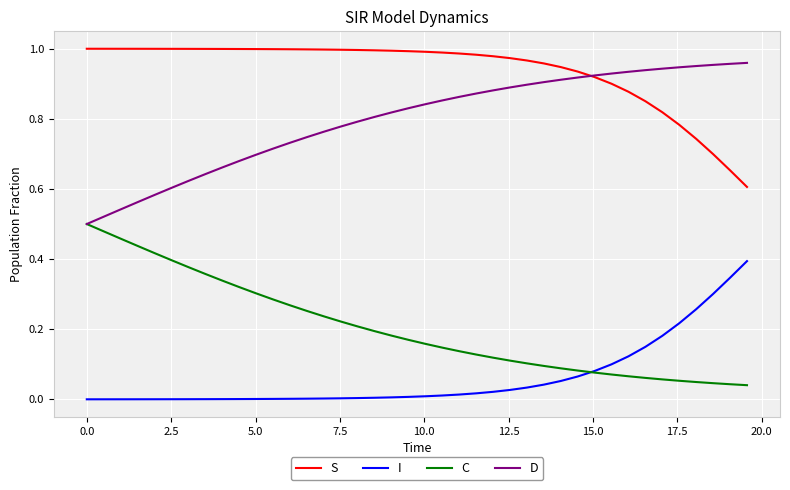

True or false: S and C cross at least once.

False